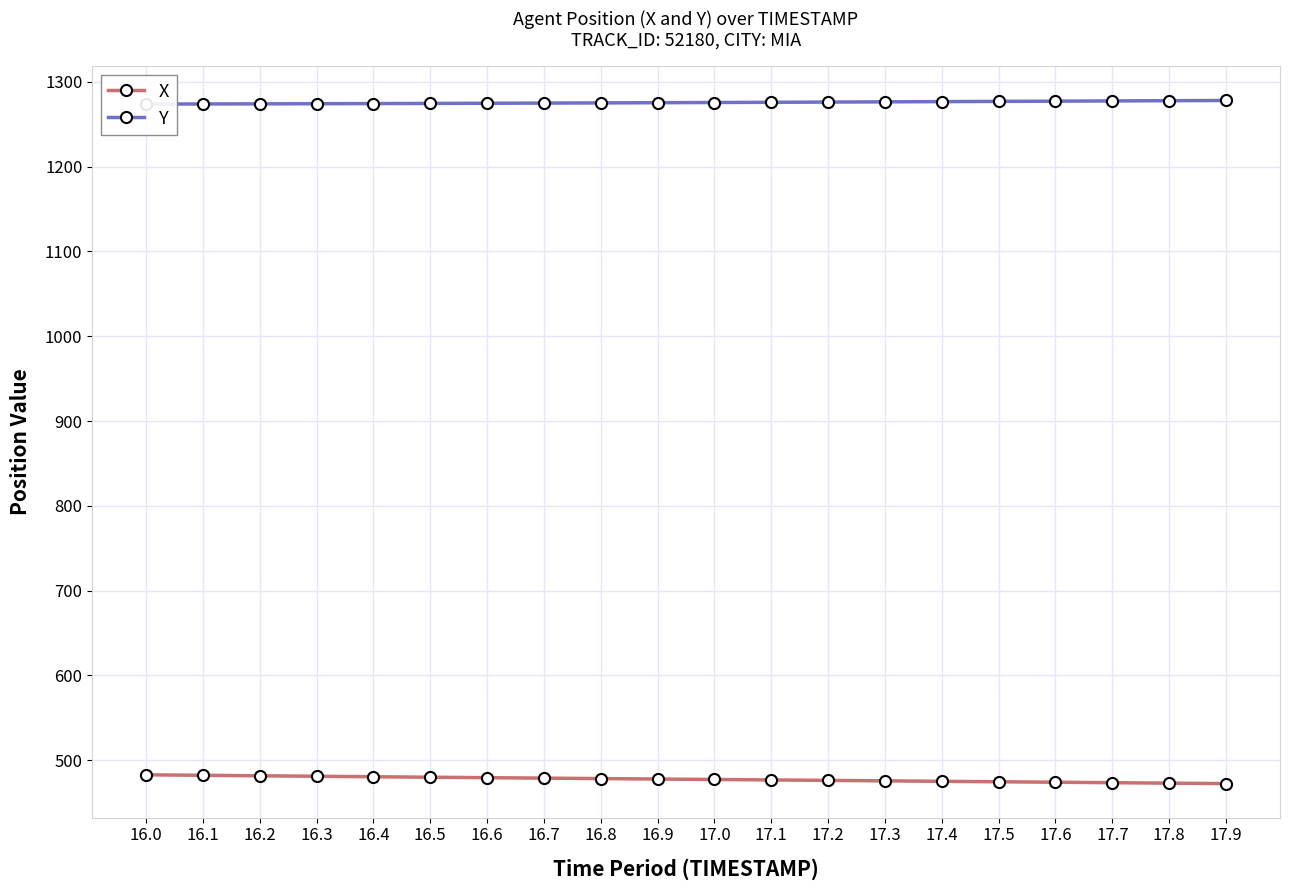

At how many categories does at least one series exceed 1200?

20